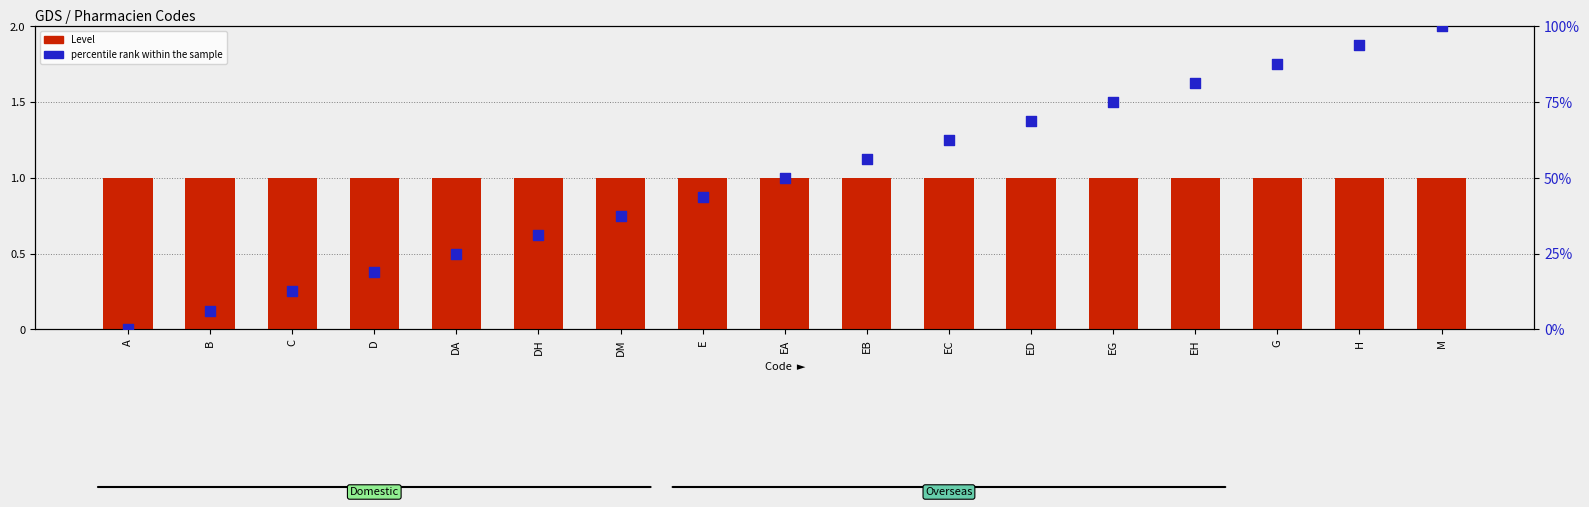

What are all the series names shown in the legend?

Level, percentile rank within the sample